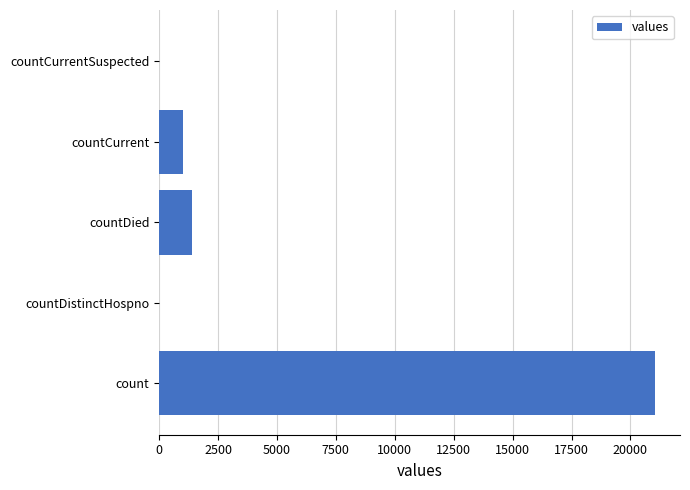

What is the sum of the values at count and countDied?

22455